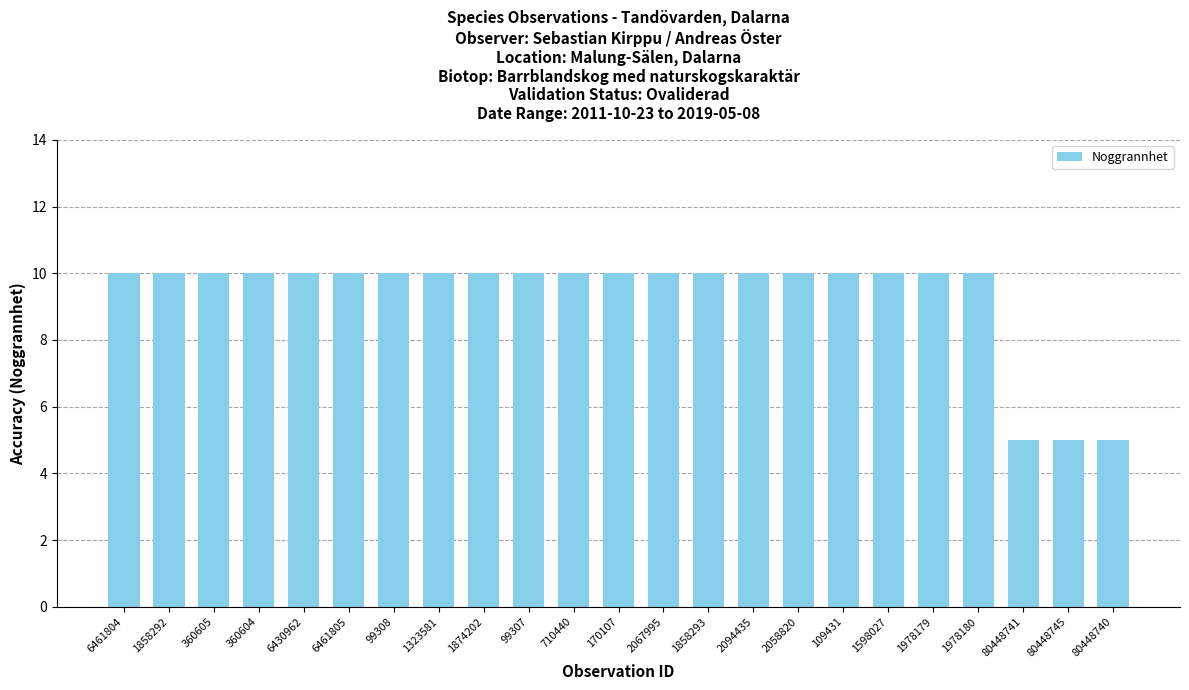

The value at 1858293 is 17. True or false?

False